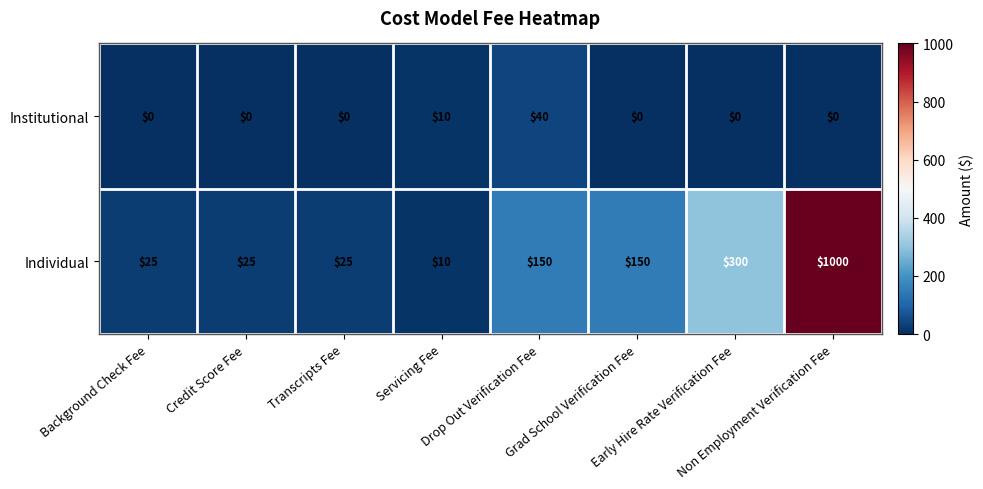

What is the lowest value of the Individual series?

10